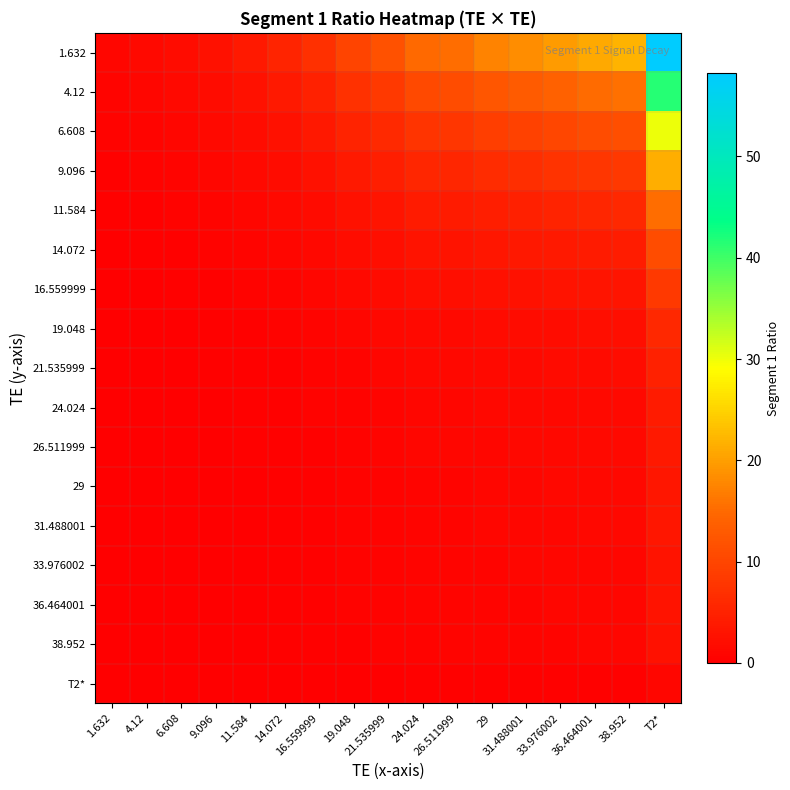

Which has a higher value, 1.632 or 31.488001?

31.488001